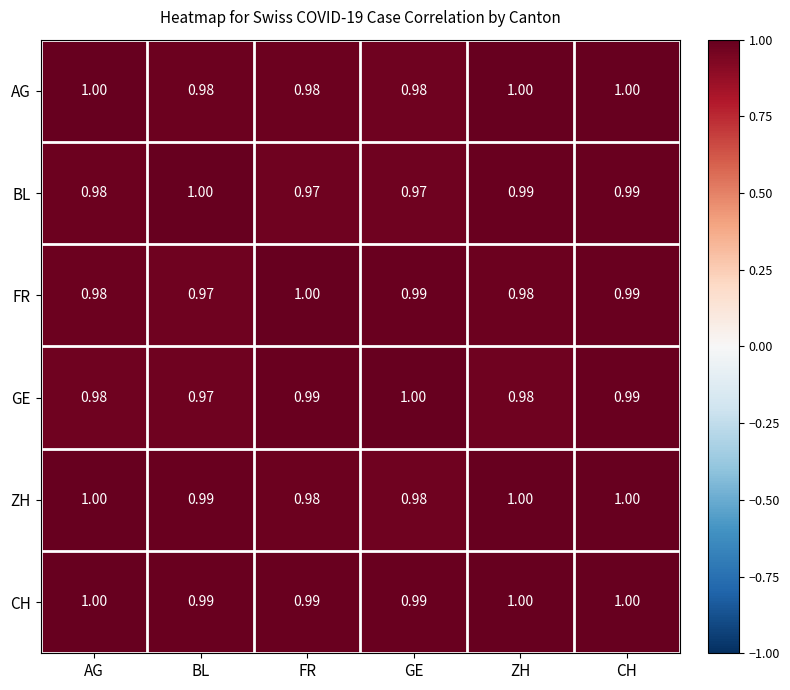

At which label does BL reach its peak?

BL